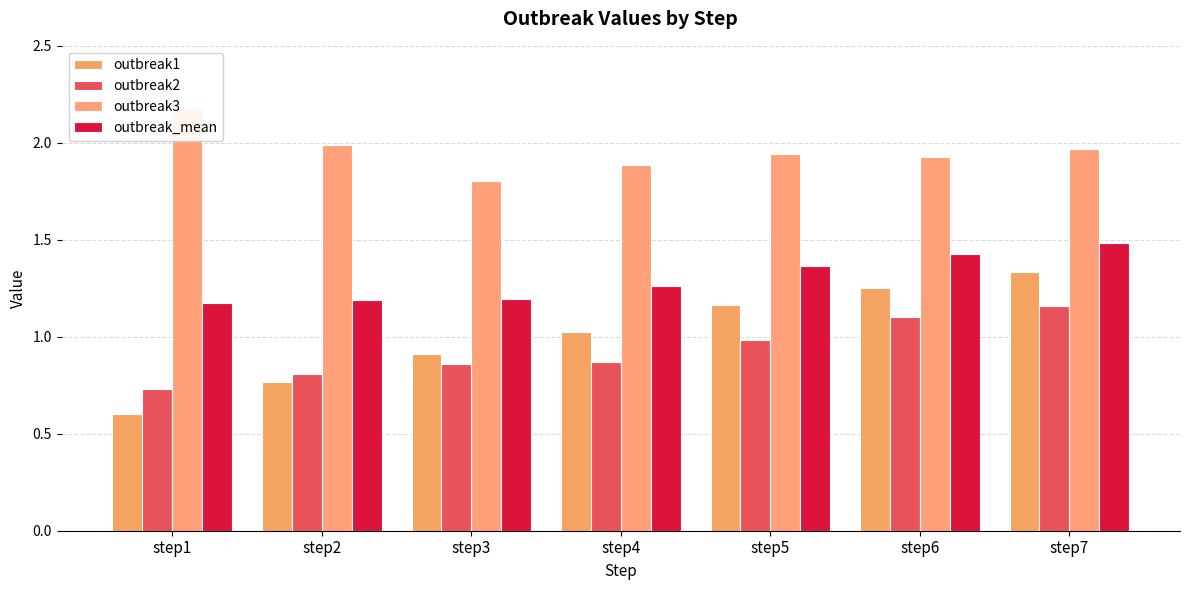

True or false: outbreak3 has a value of 1.8 at step3.

True